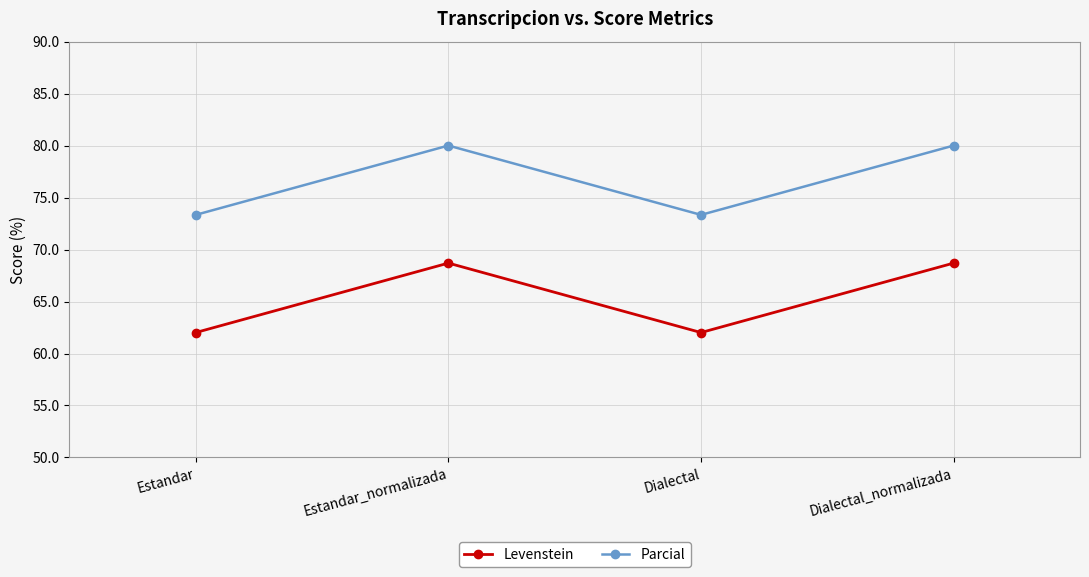

What is the sum of all Parcial values?

306.7